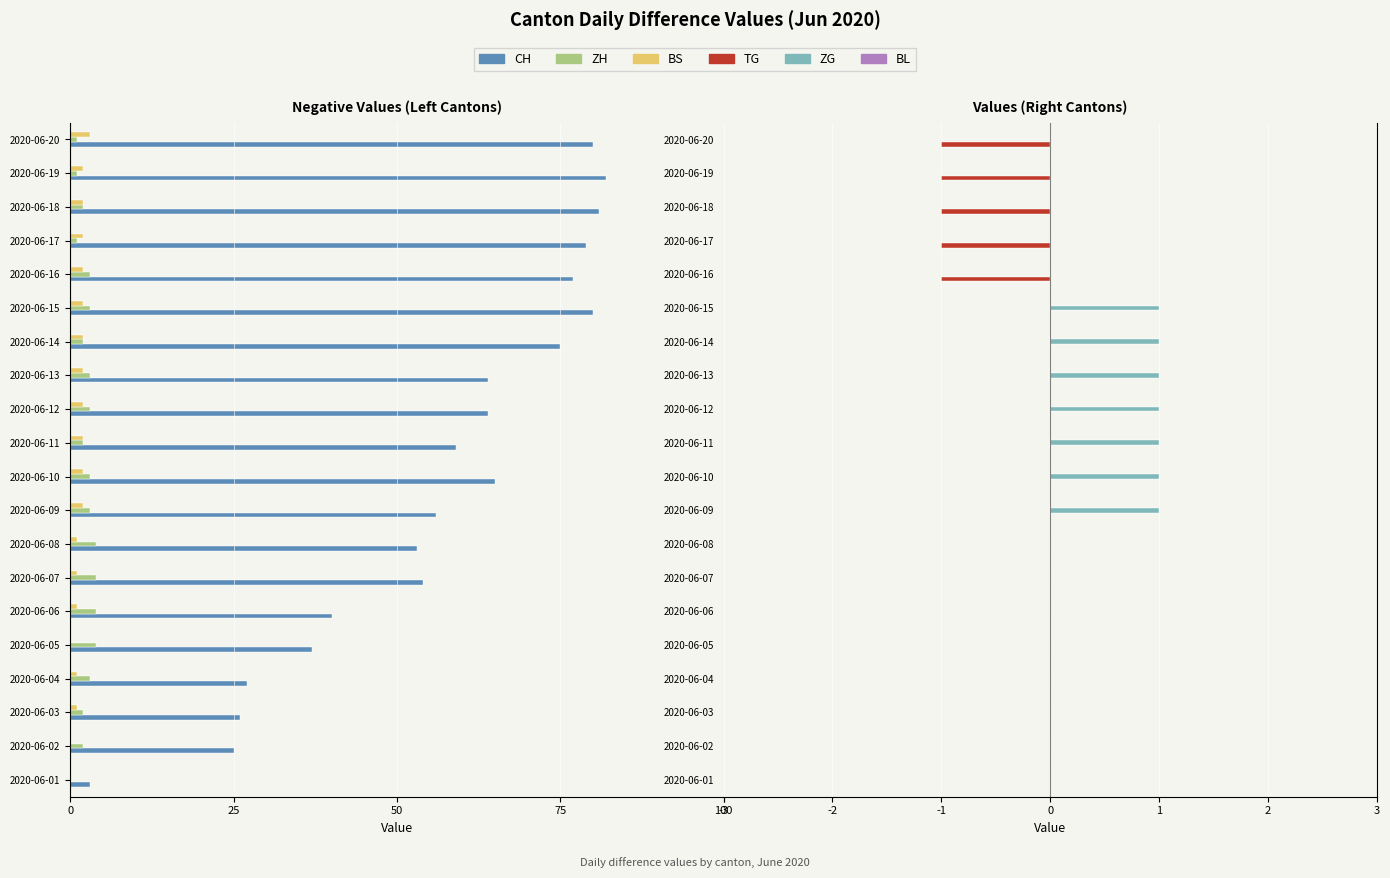

How many groups of bars are there?

20